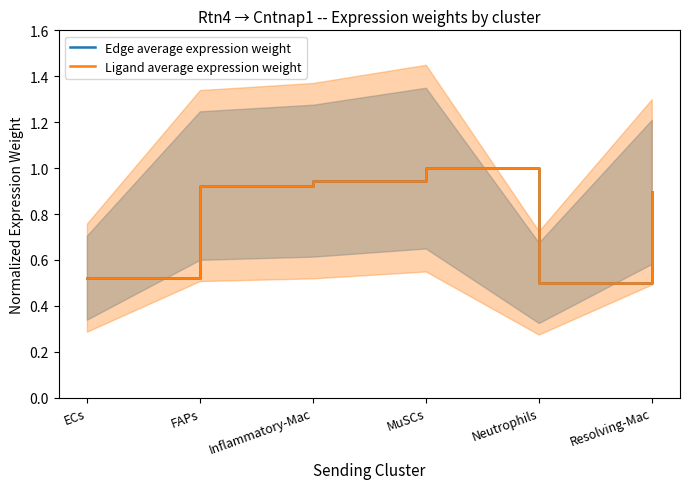

Where is Edge average expression weight nearest to the value 0?

Neutrophils